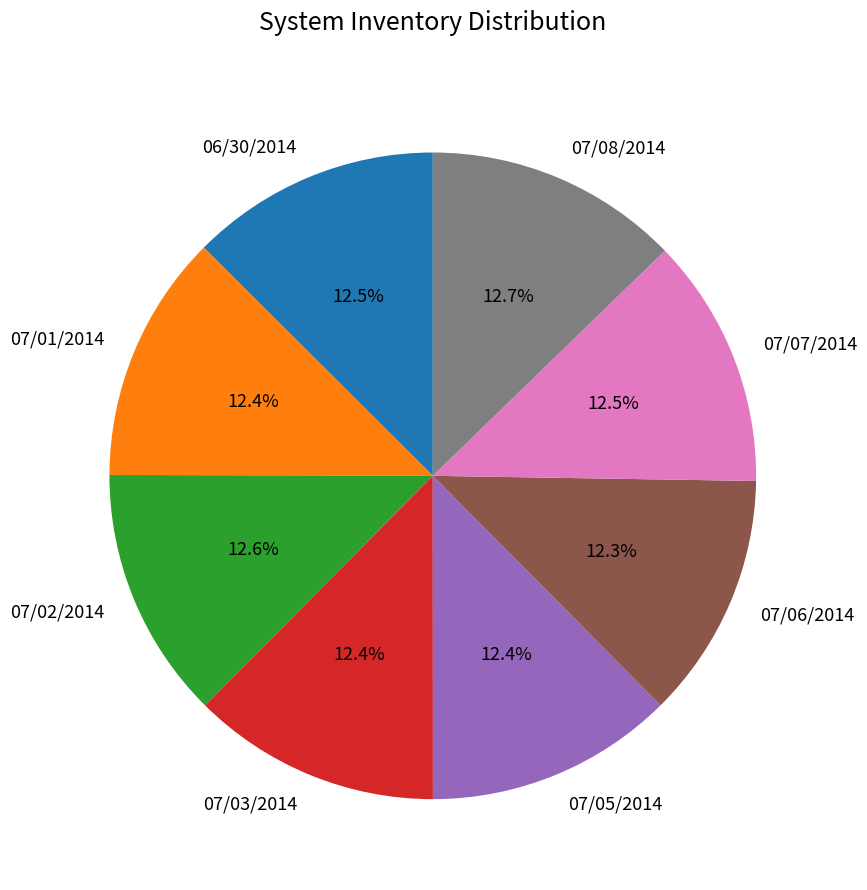

What is the ratio of the value at 07/07/2014 to the value at 07/08/2014?

1.0